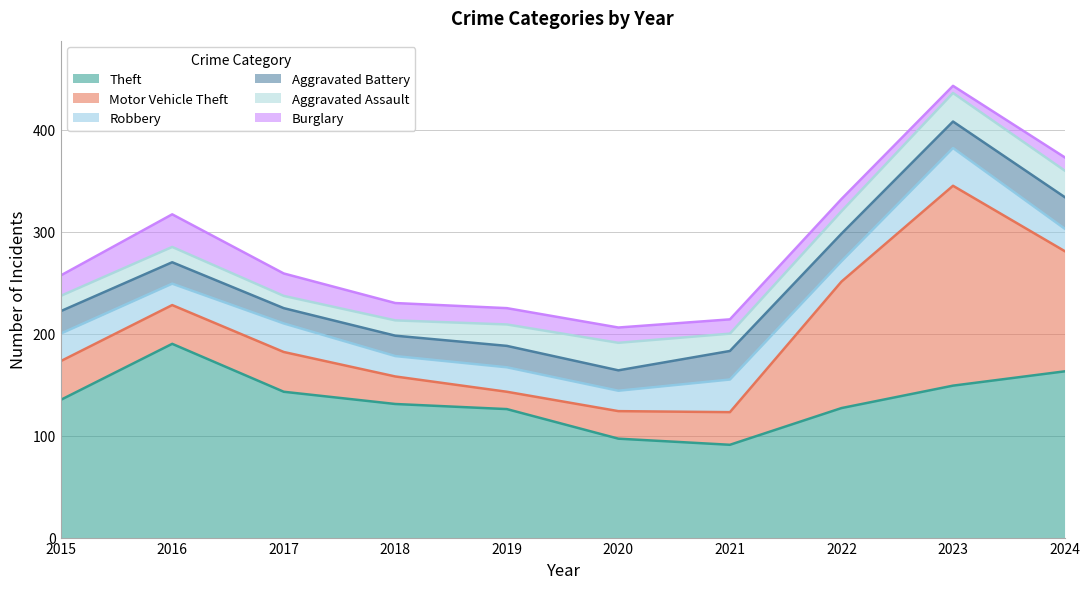

How many lines are shown in the chart?

6